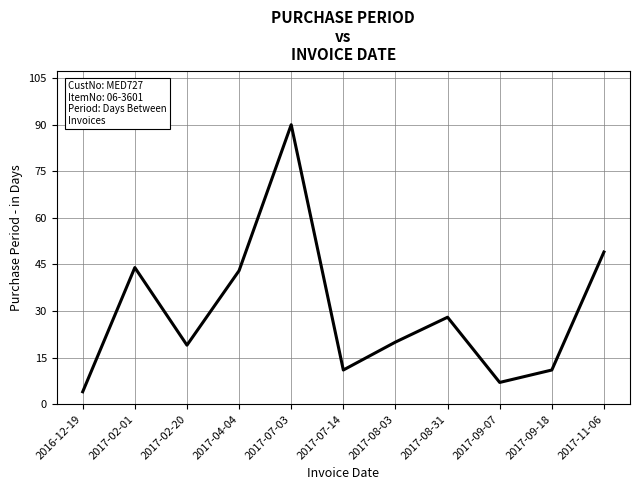

The value at 2017-07-03 is 90. True or false?

True